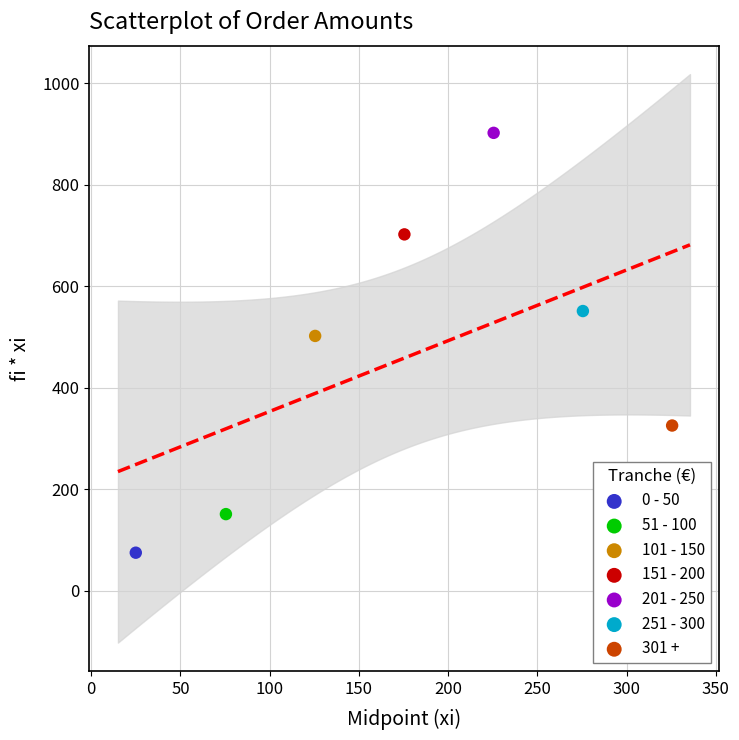

Which series reaches the minimum Y coordinate?

0 - 50